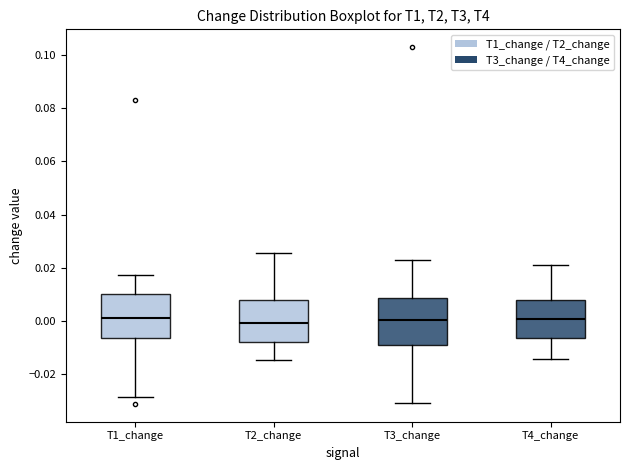

Reading left to right, transcribe this box plot: for each box, give where its median line is, the range the box spans, and where its two whiskers end, as read against the y-axis. The values are not printed on the chart, so give them approximately, as read against the axis.

T1_change: median 0.000, box -0.006 to 0.010, whiskers -0.028 to 0.018
T2_change: median 0.000, box -0.008 to 0.008, whiskers -0.014 to 0.026
T3_change: median 0.000, box -0.010 to 0.008, whiskers -0.032 to 0.022
T4_change: median 0.000, box -0.006 to 0.008, whiskers -0.014 to 0.020